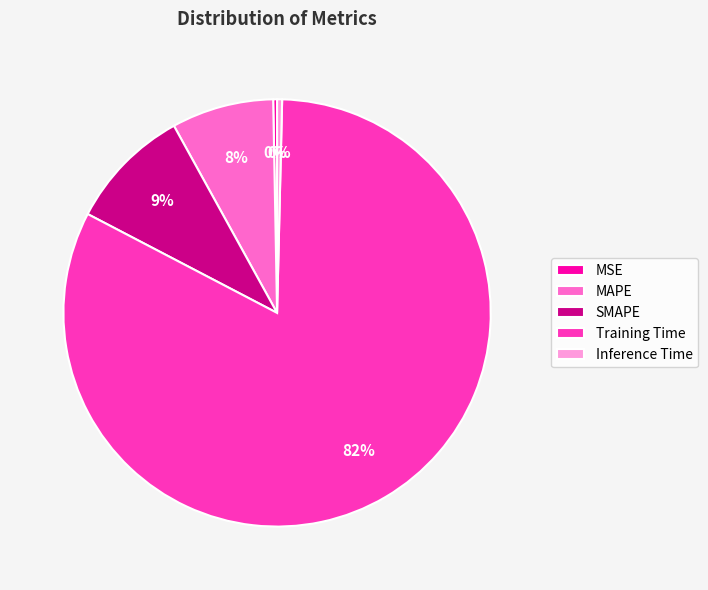

Is Training Time the majority of the pie?

Yes